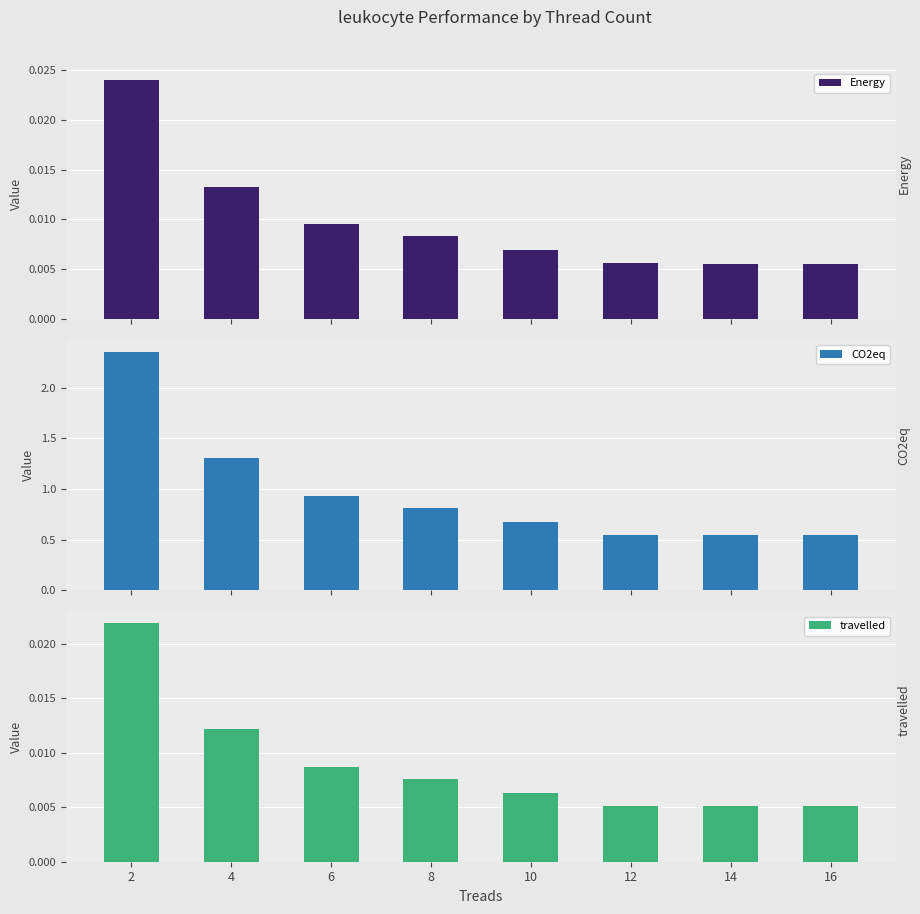

What is the difference between the maximum and minimum values in the CO2eq series?

1.8